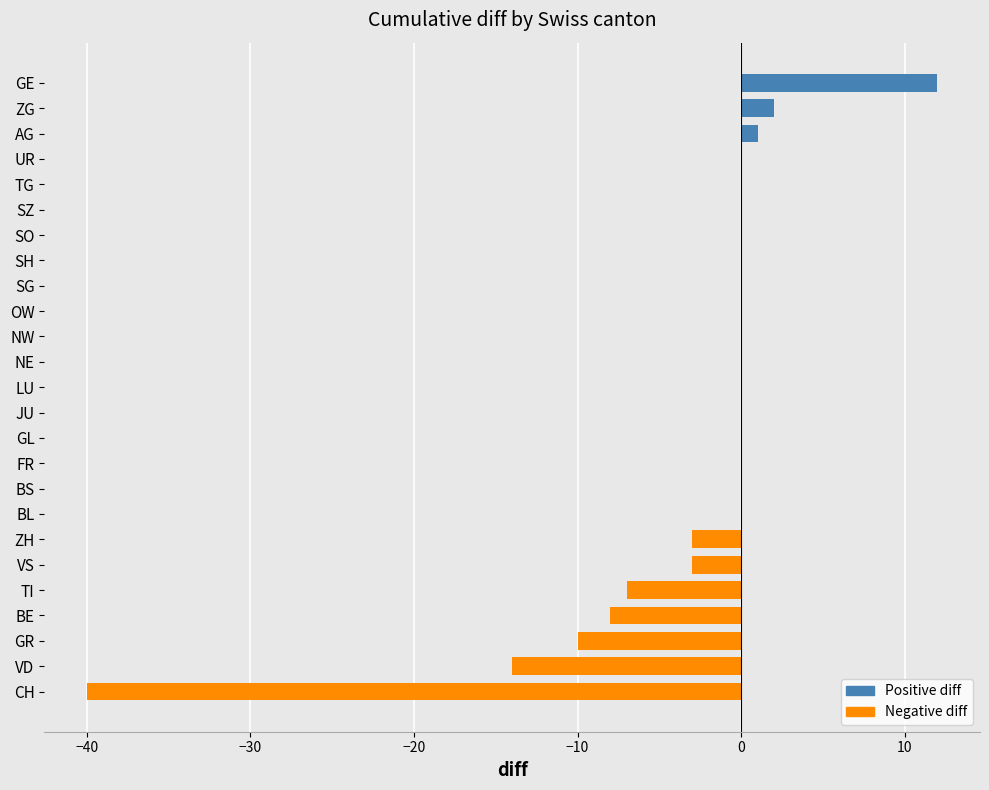

Which label corresponds to the largest value in the chart?

GE